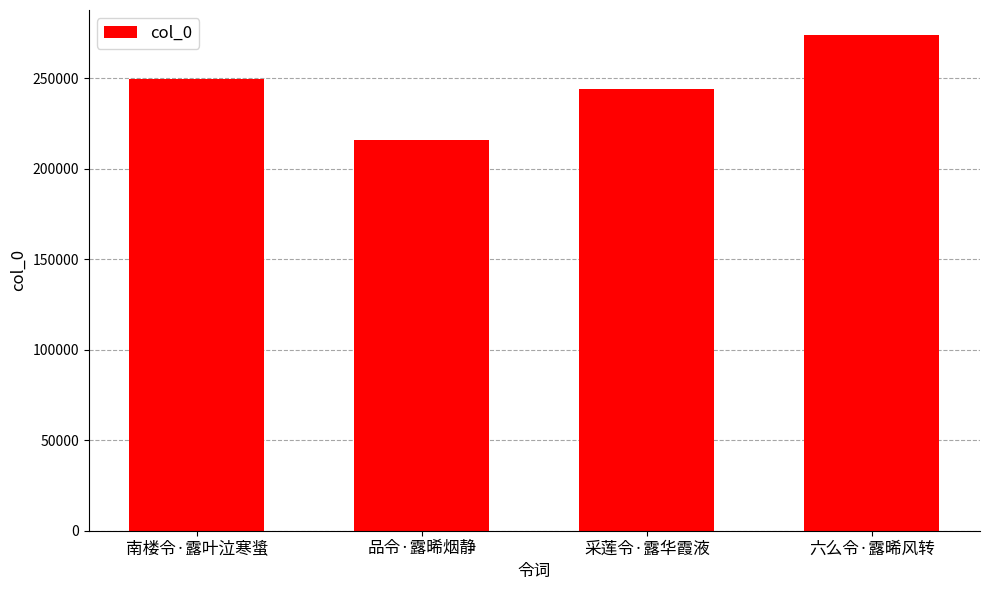

At which label is the value closest to 245073?

采莲令·露华霞液